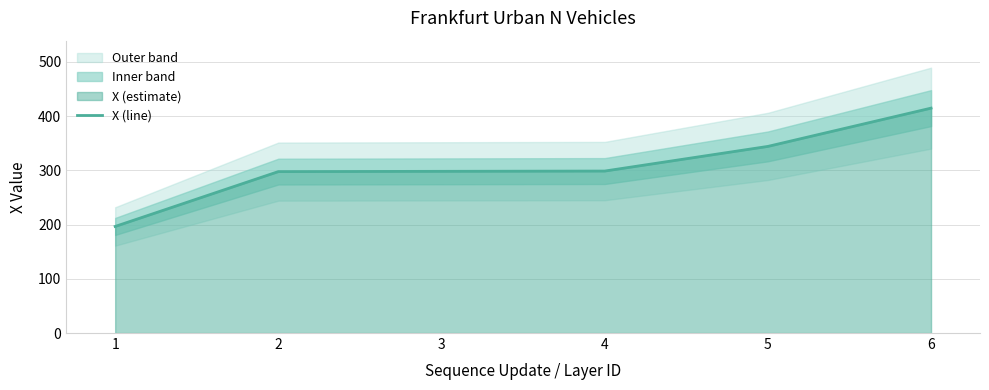

Rank the categories by value from lowest to highest.

1, 2, 3, 4, 5, 6